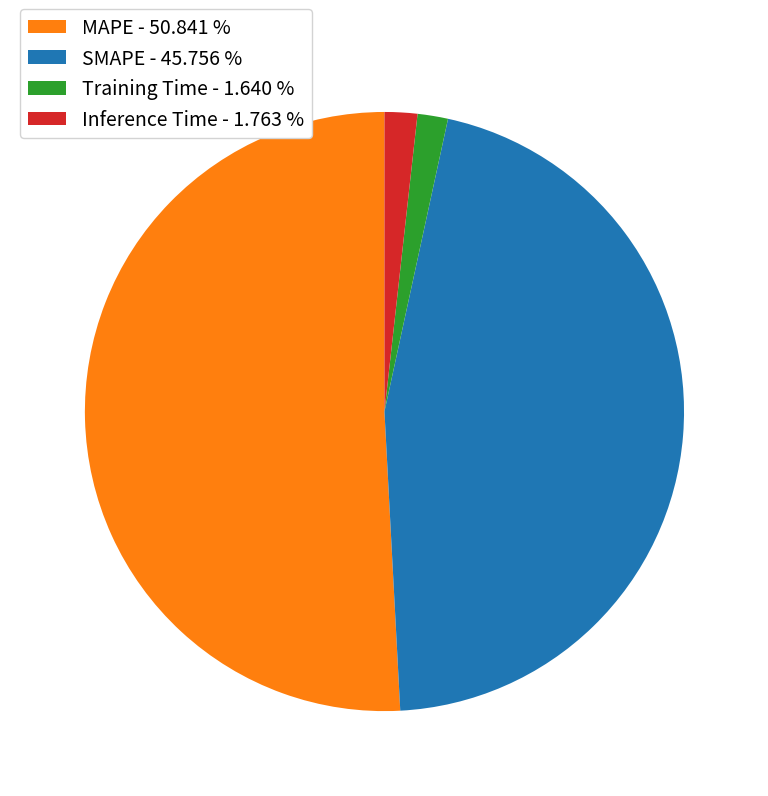

Is the sum of Inference Time and MAPE greater than half?

Yes